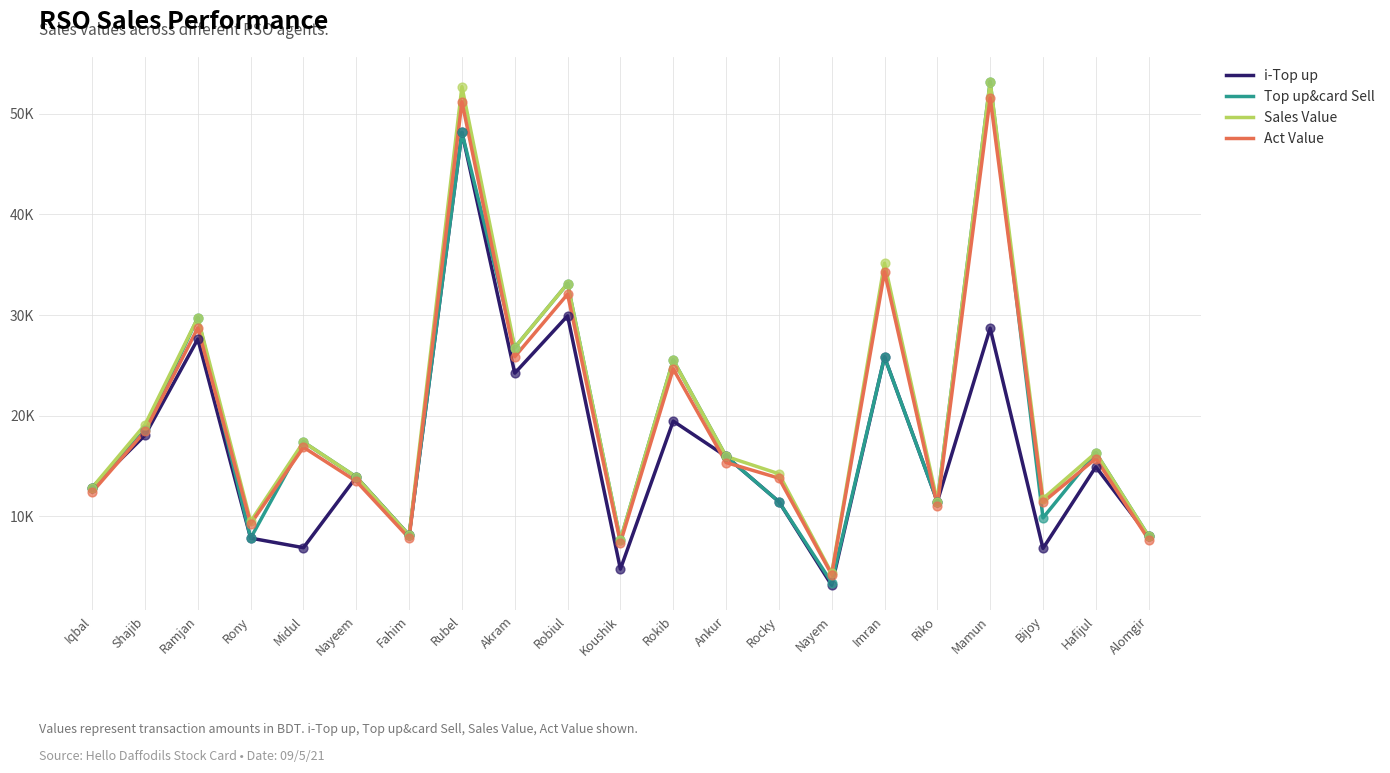

Is the value of Act Value at Koushik greater than the value of i-Top up at Ankur?

No